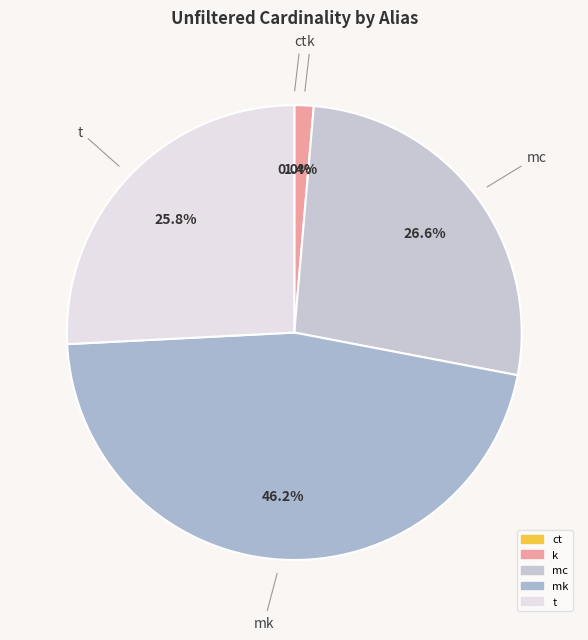

To the nearest percent, what is the difference between the t and mc slice percentages?

1%